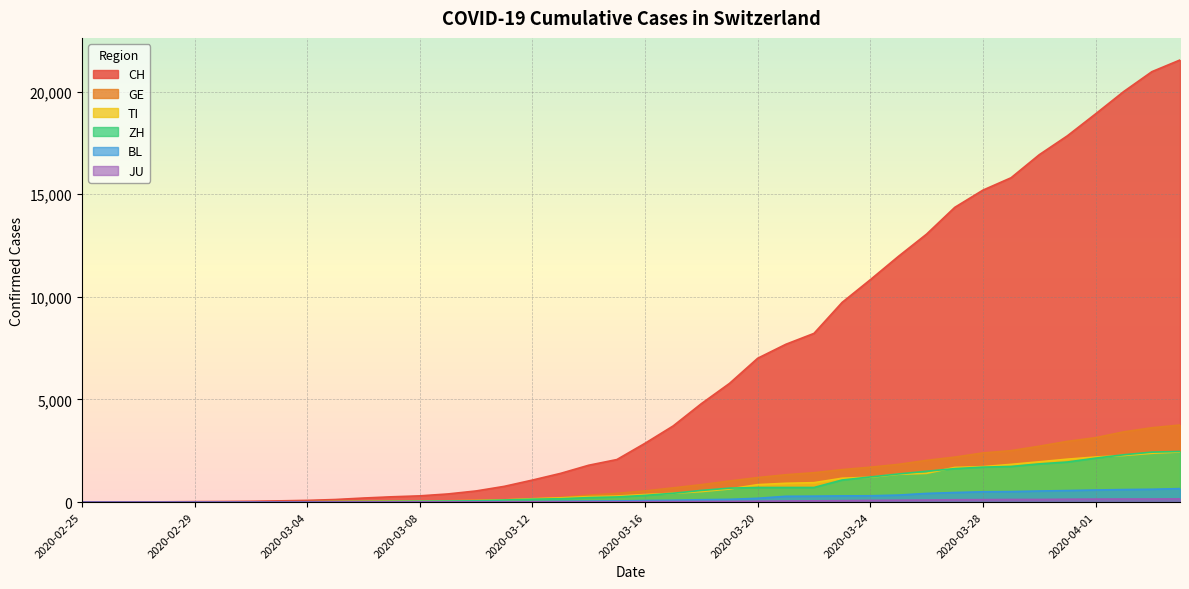

Which label corresponds to the smallest value in the chart?

2020-02-25